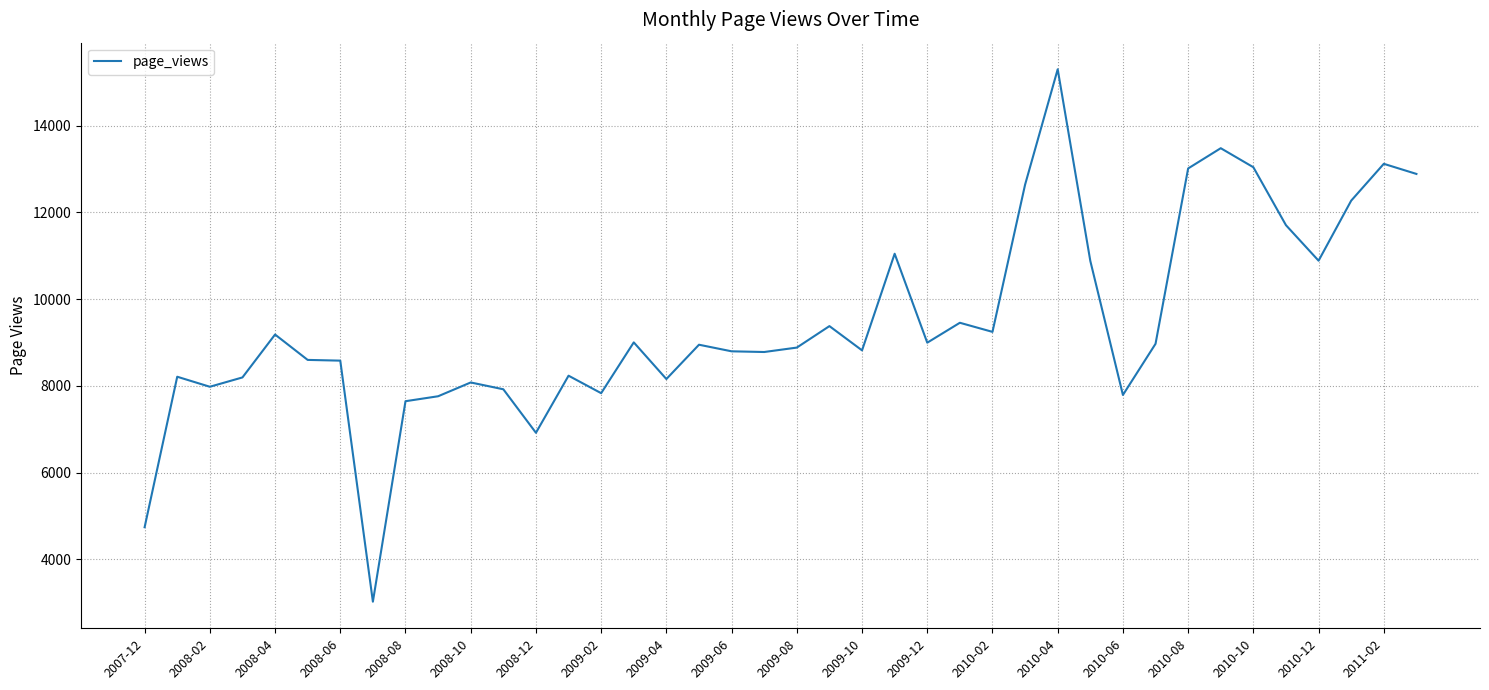

What is the sum of all values?

378359